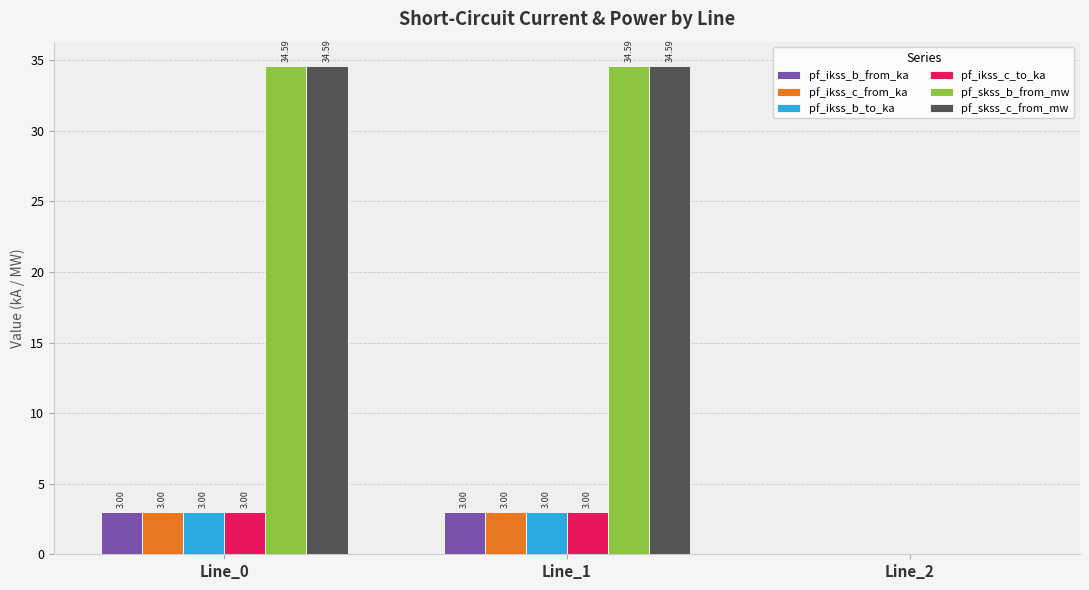

Read the pf_skss_c_from_mw value at Line_1.

34.6